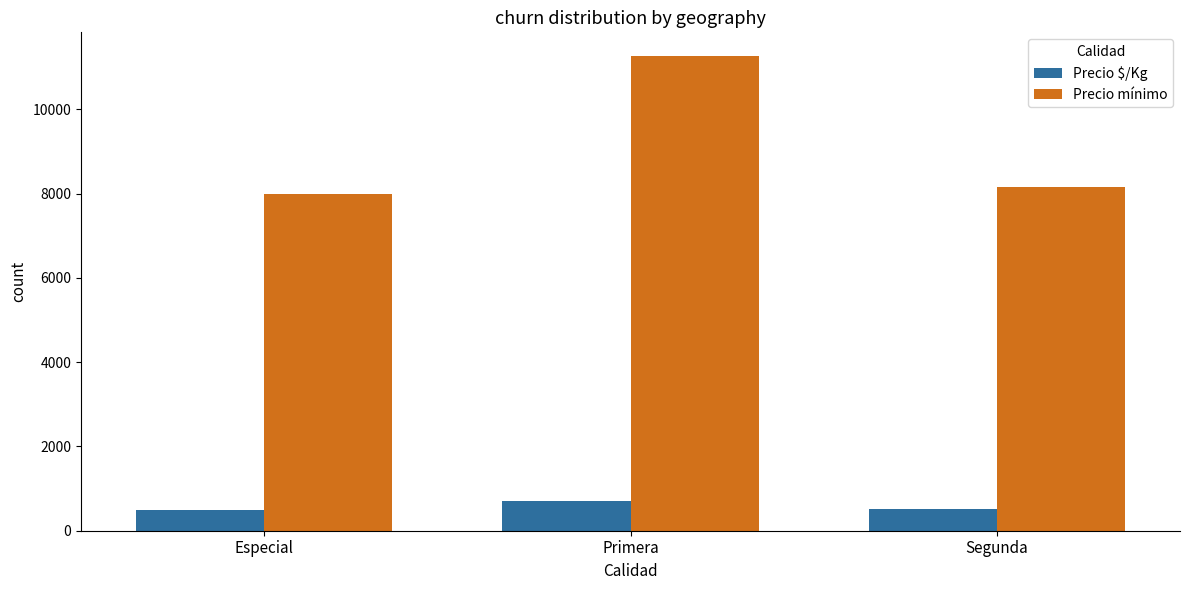

At which label does Precio mínimo reach its minimum?

Especial